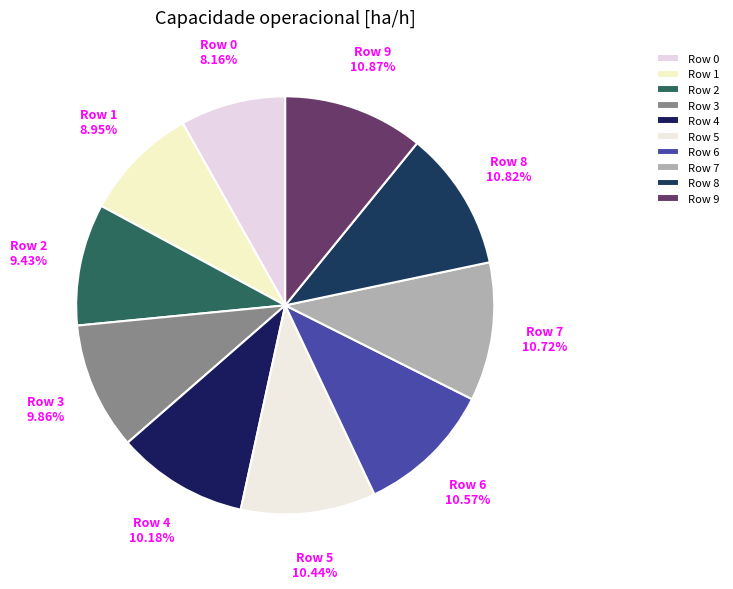

To the nearest percent, what is the difference between the largest and smallest slice percentages?

3%